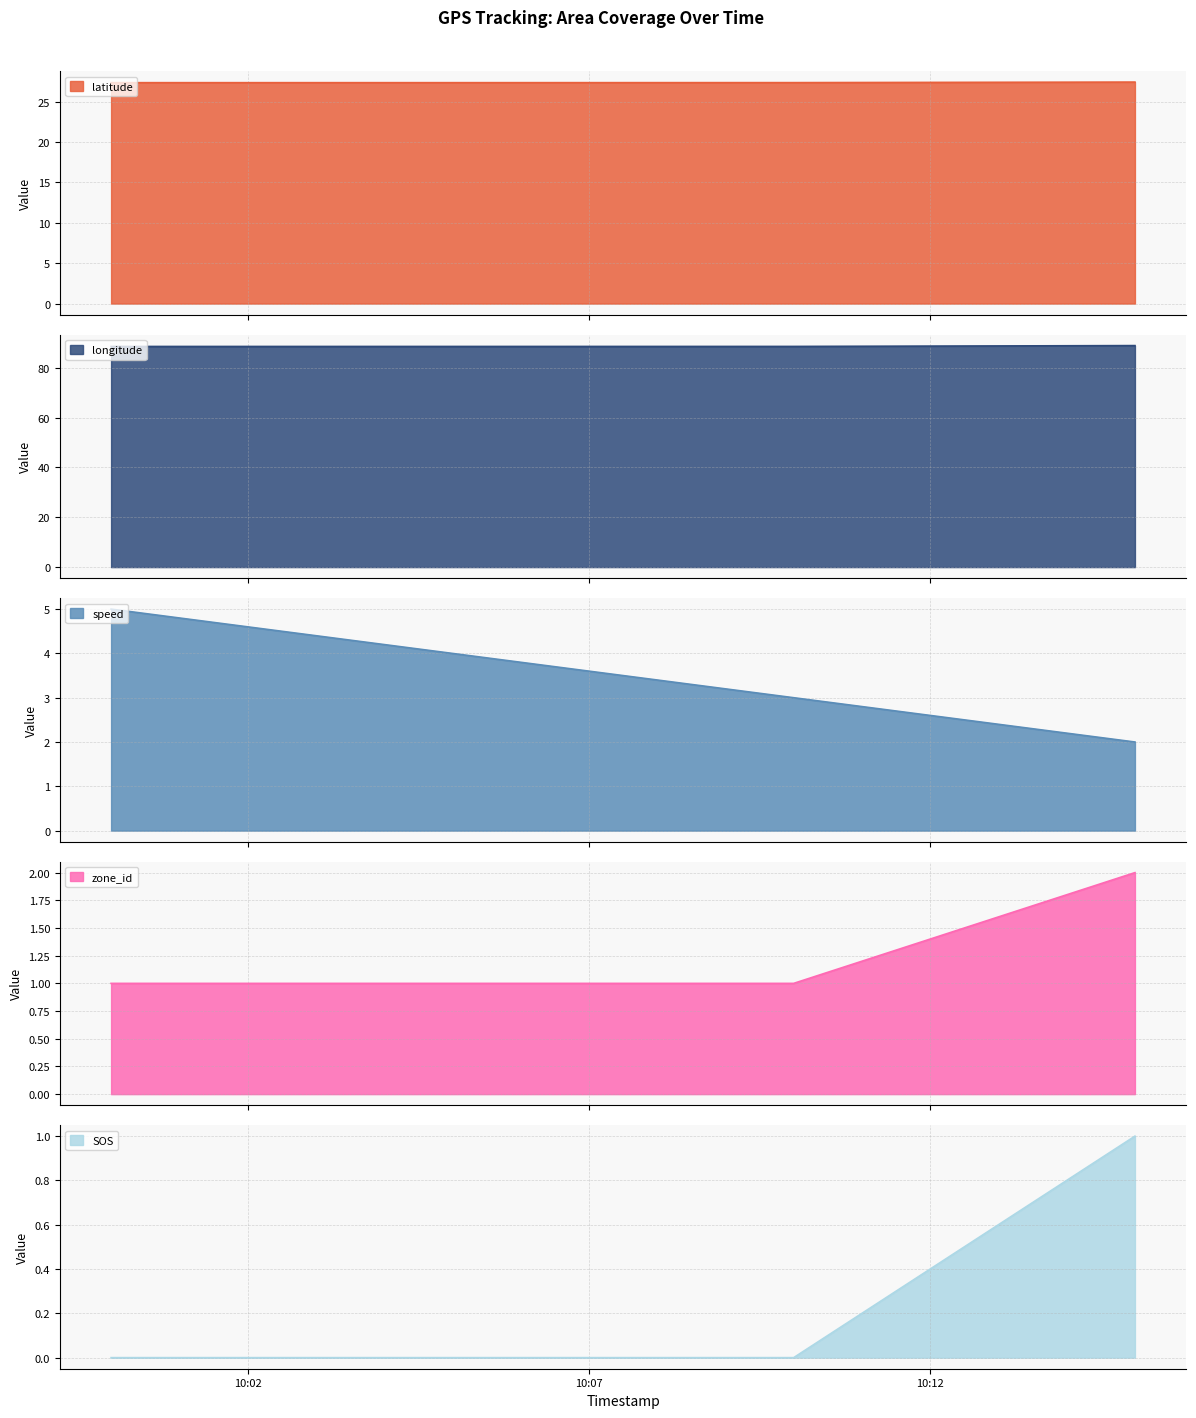

Which category has the highest value across all series?

2025-09-17 10:15:00